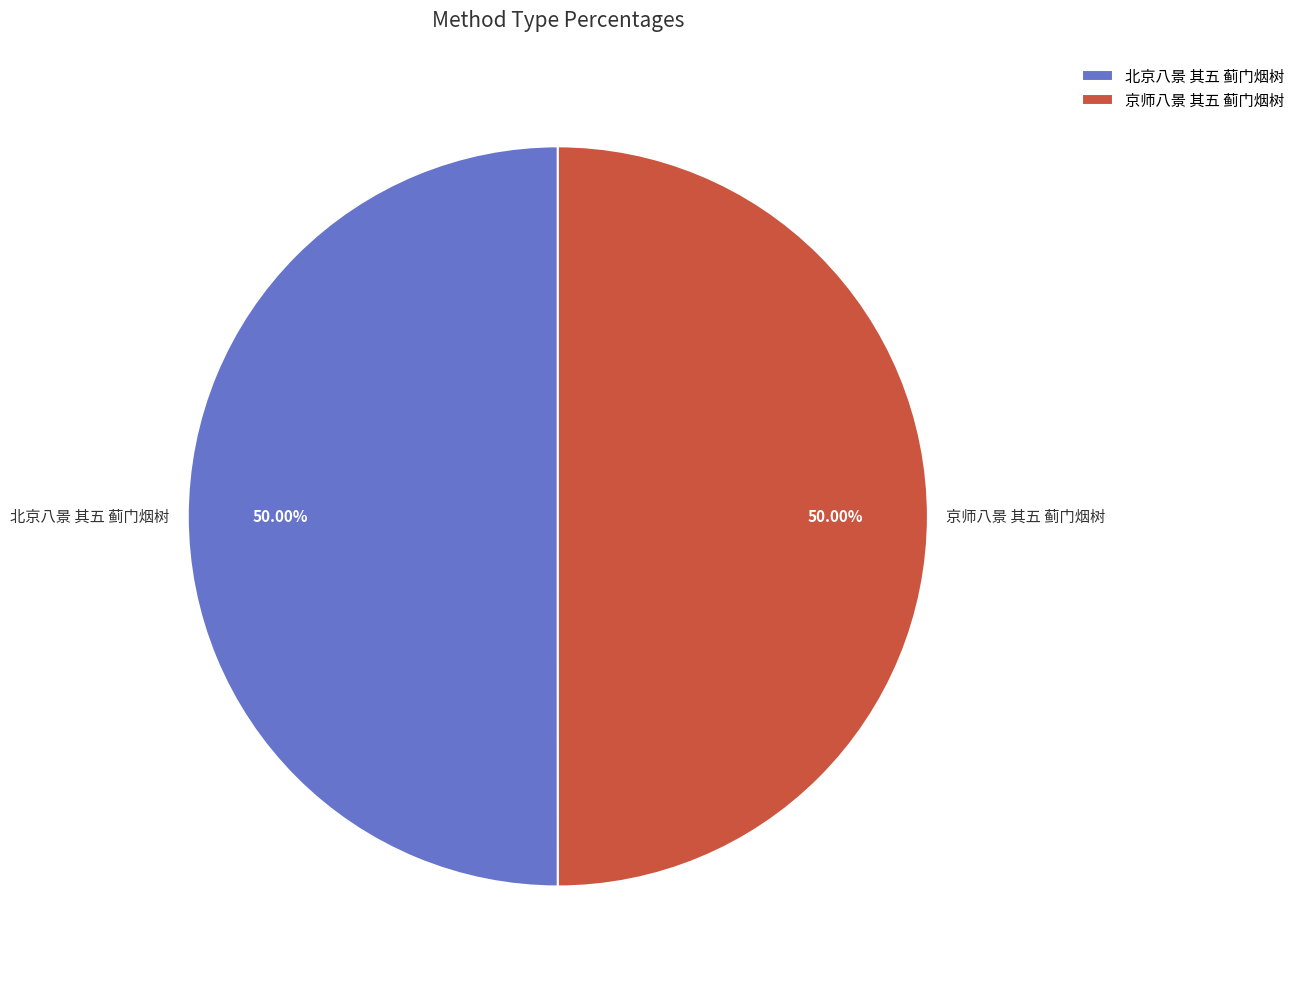

To the nearest percent, what is the combined percentage of 京师八景 其五 蓟门烟树 and 北京八景 其五 蓟门烟树?

100%